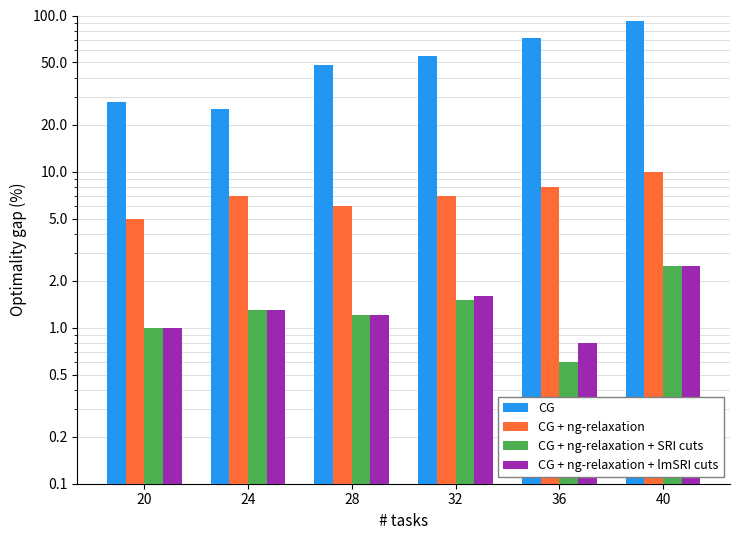

What is the maximum value for CG?

92.0